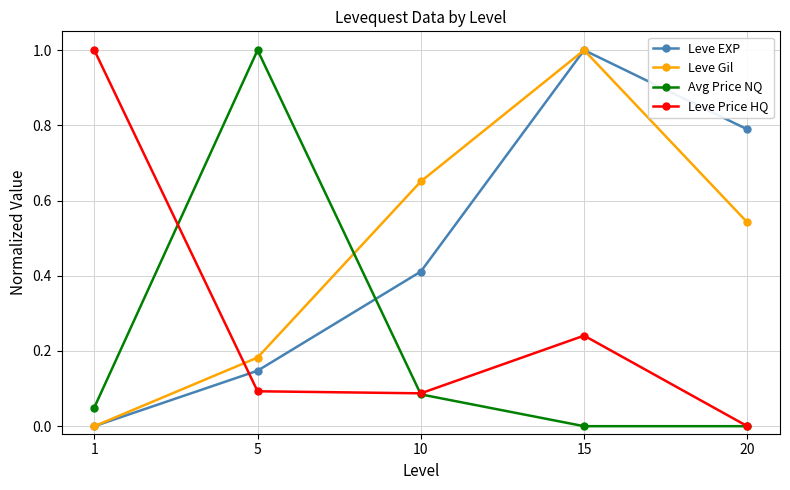

At which category is the sum across all series the highest?

15